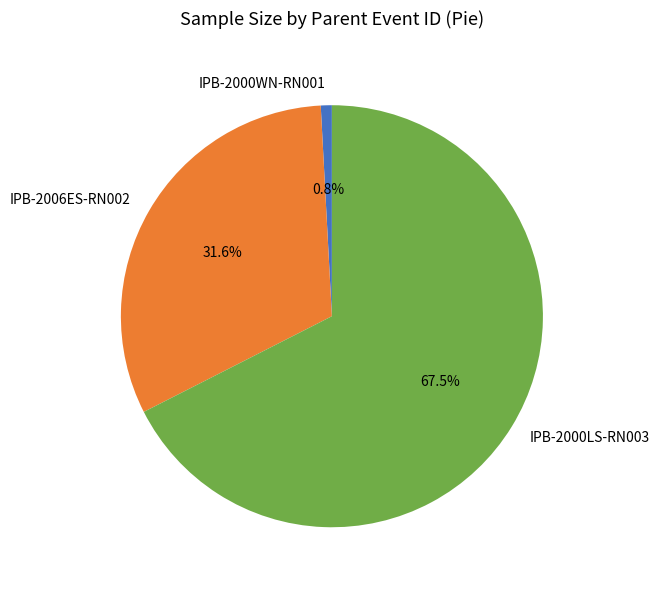

Which slice represents more than half of the pie?

IPB-2000LS-RN003